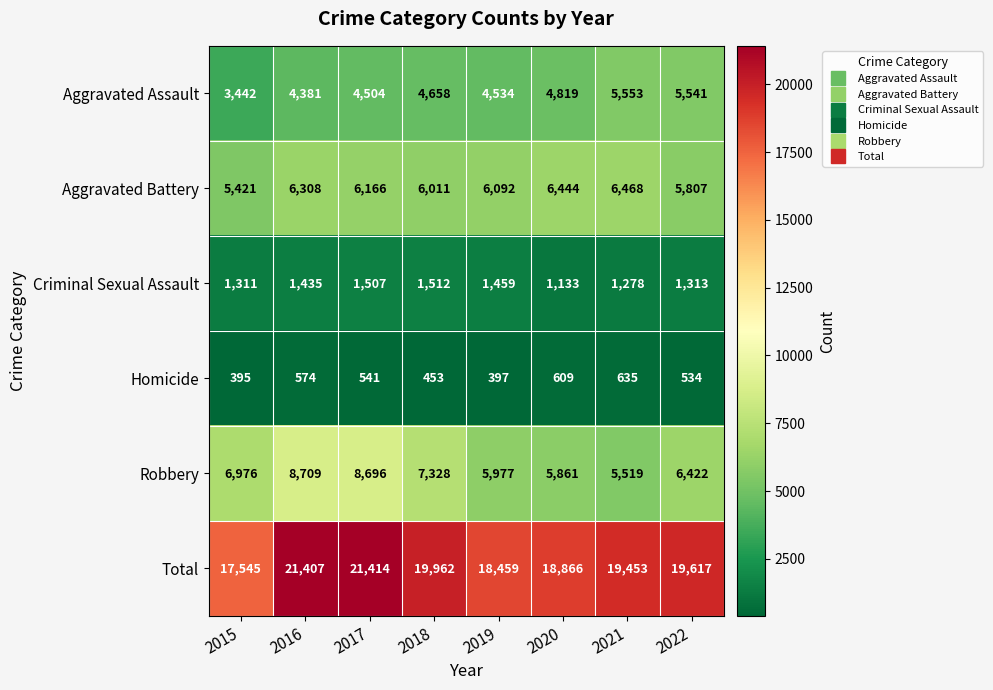

List the labels in order of Homicide value, largest first.

2021, 2020, 2016, 2017, 2022, 2018, 2019, 2015